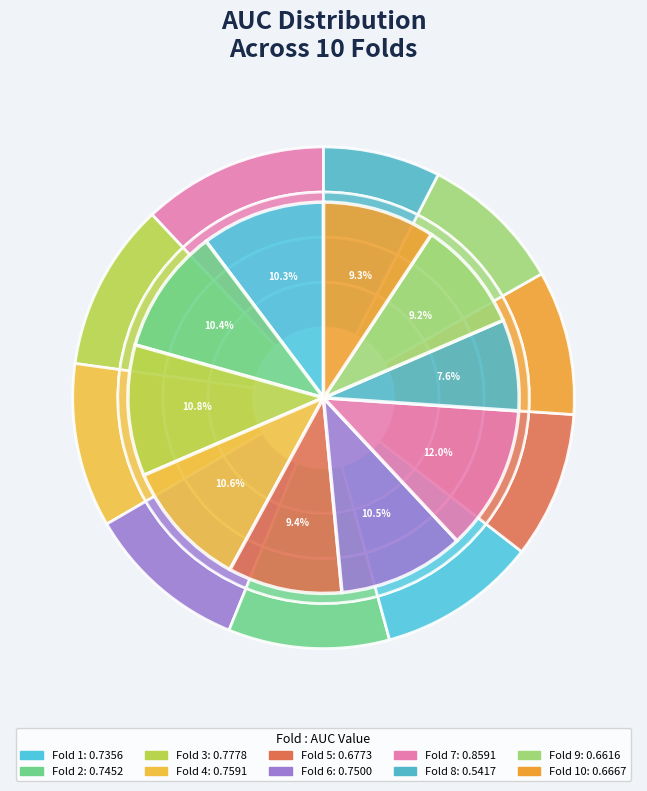

Is it true that Fold 10 is 9% of the pie?

True